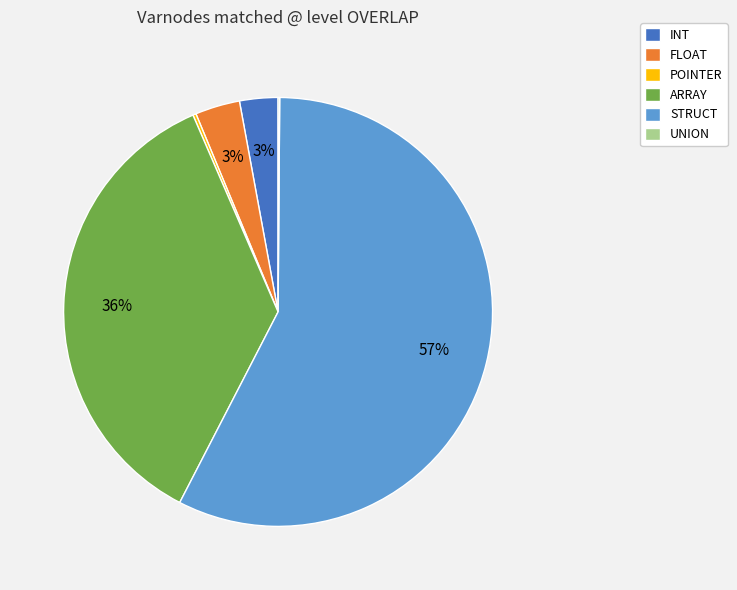

Combined, do ARRAY and INT account for over 50%?

No